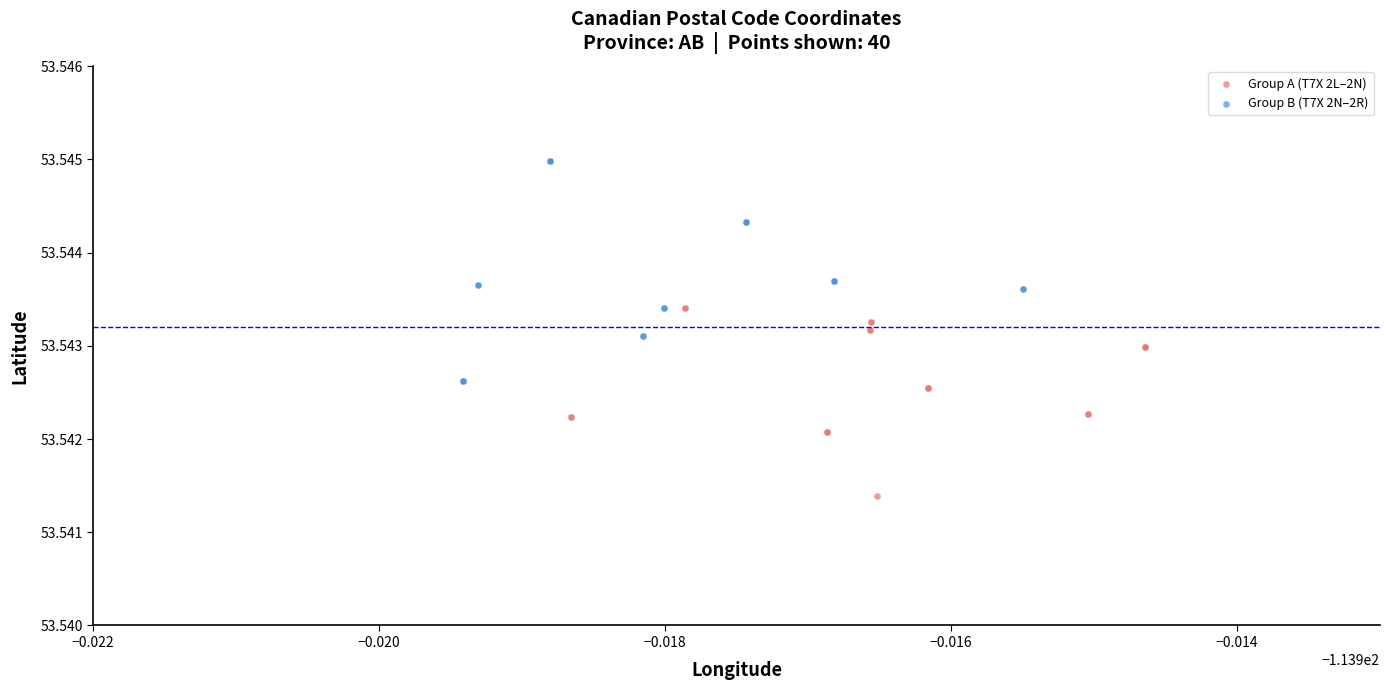

Which series reaches the maximum Y coordinate?

Group B (T7X 2N–2R)